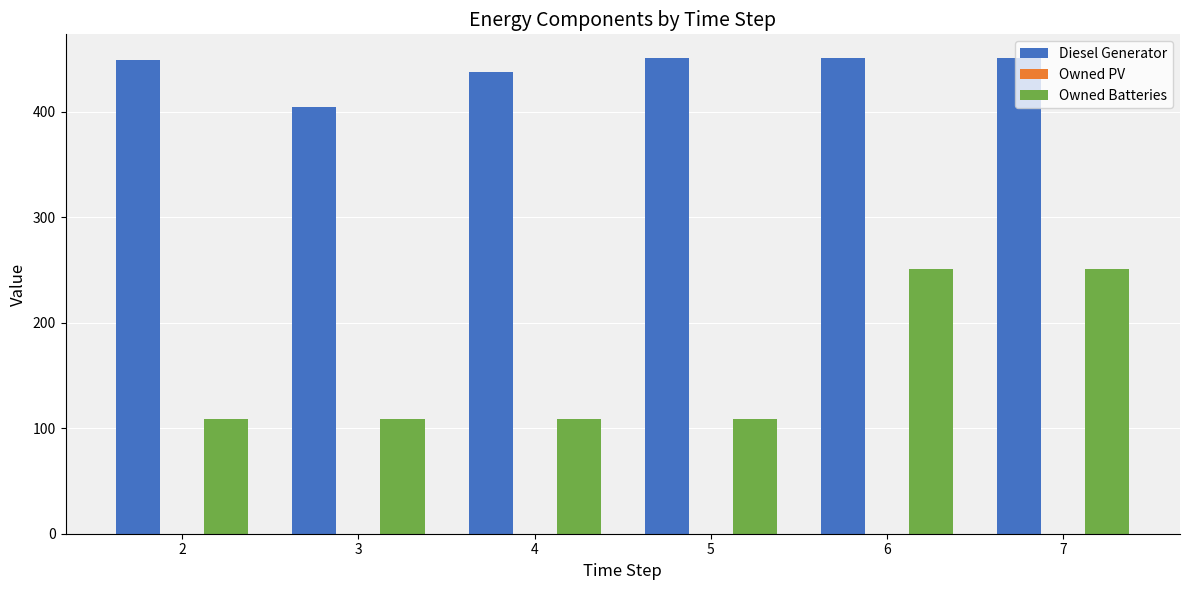

What is the value of the Owned Batteries bar at the 1st from the left?

109